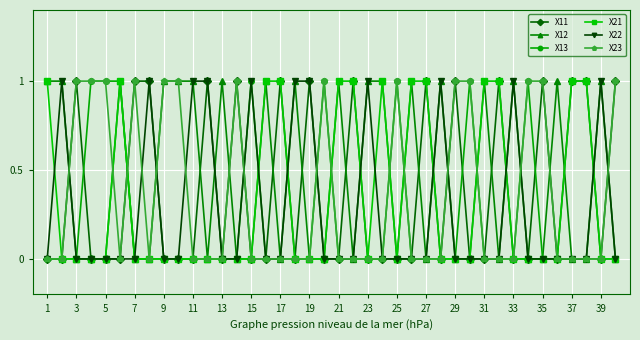

How many lines are shown in the chart?

6